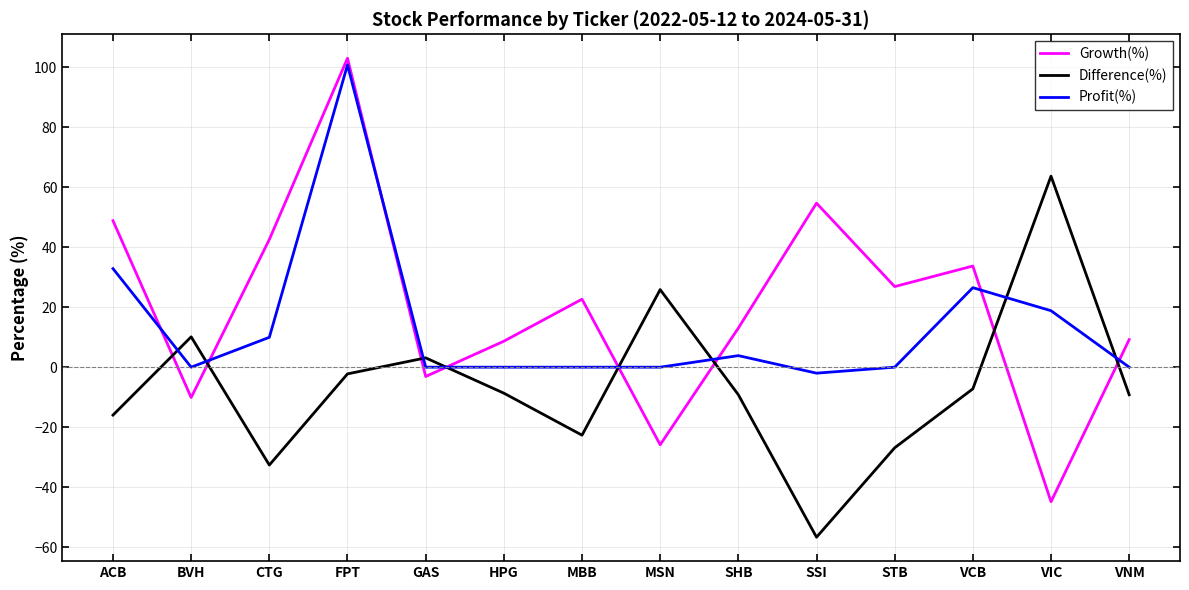

What is the total value across all series at VIC?

37.7